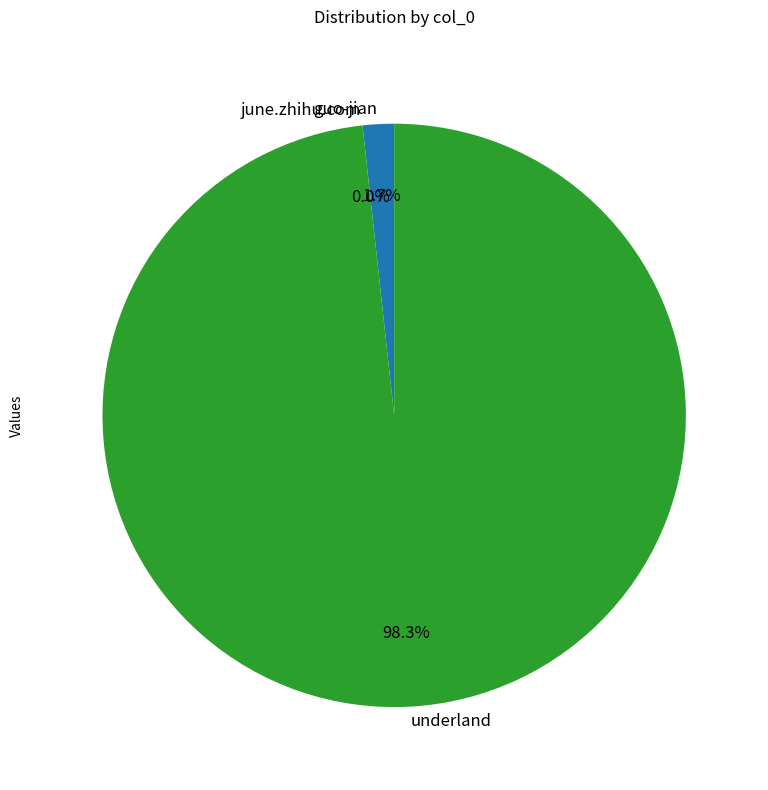

Which category has the biggest portion of the pie?

underland